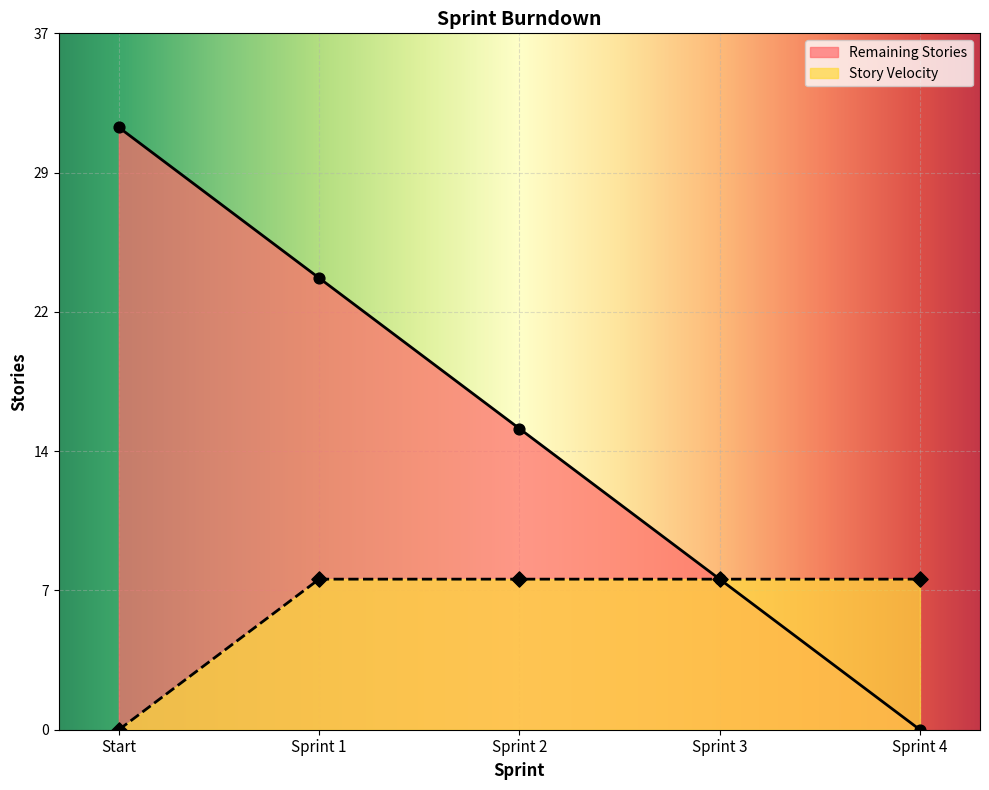

Which series has the largest total across all categories?

Remaining Stories